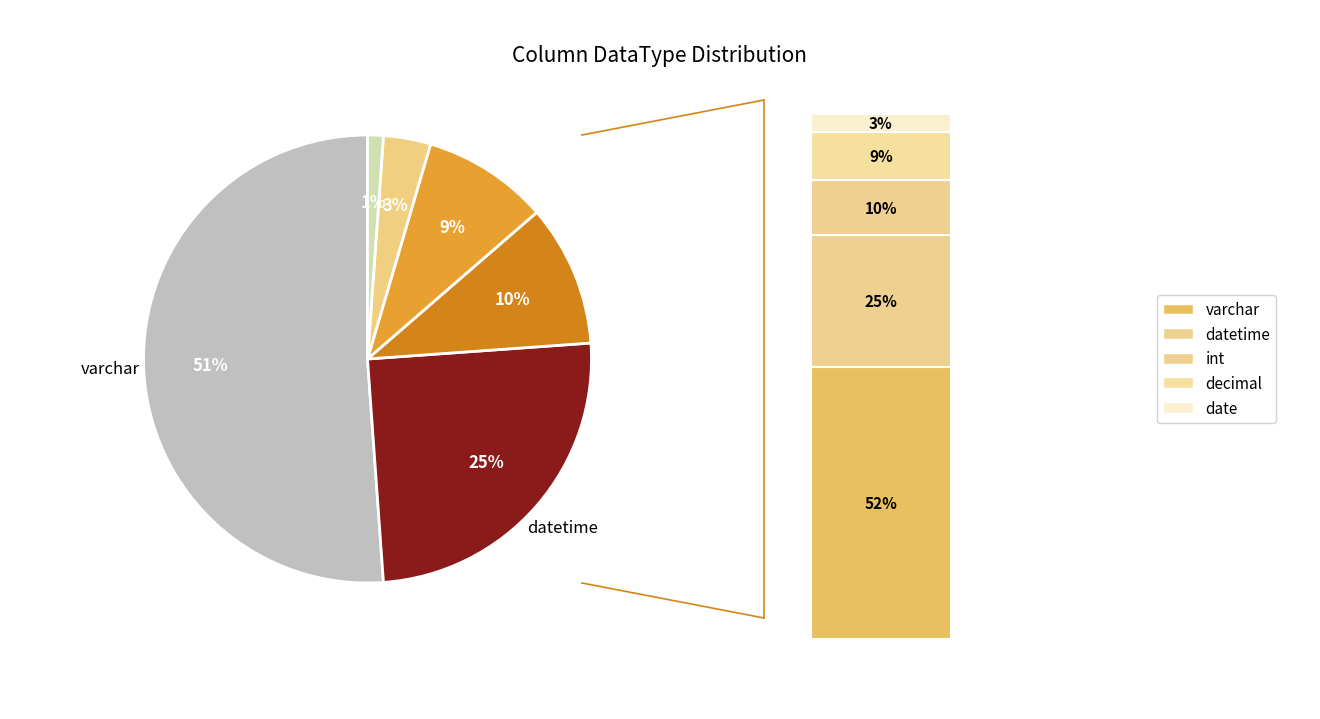

Which has a higher value, date or int?

int